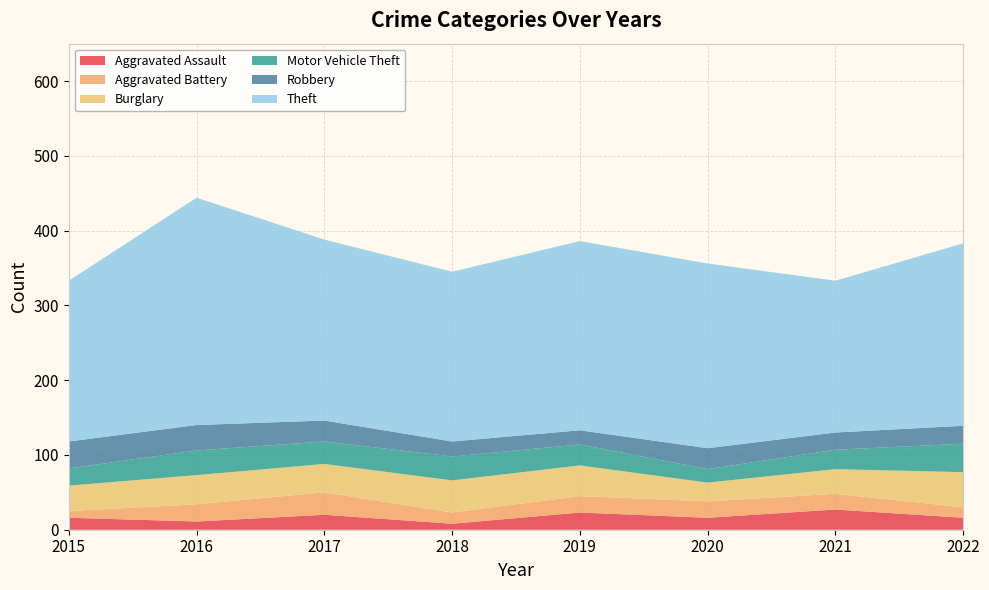

Reading right to left, extract all data points from this chart.

Aggravated Assault: 2022=16	2021=27	2020=16	2019=23	2018=8	2017=20	2016=11	2015=16
Aggravated Battery: 2022=14	2021=21	2020=22	2019=22	2018=15	2017=30	2016=23	2015=9
Burglary: 2022=47	2021=33	2020=25	2019=41	2018=43	2017=38	2016=39	2015=34
Motor Vehicle Theft: 2022=38	2021=26	2020=18	2019=28	2018=32	2017=30	2016=33	2015=23
Robbery: 2022=24	2021=23	2020=28	2019=19	2018=20	2017=28	2016=34	2015=36
Theft: 2022=244	2021=203	2020=247	2019=253	2018=227	2017=242	2016=304	2015=215